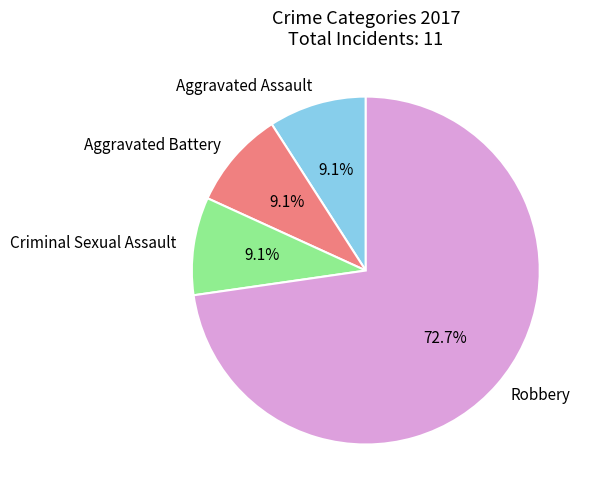

Which category has the biggest portion of the pie?

Robbery